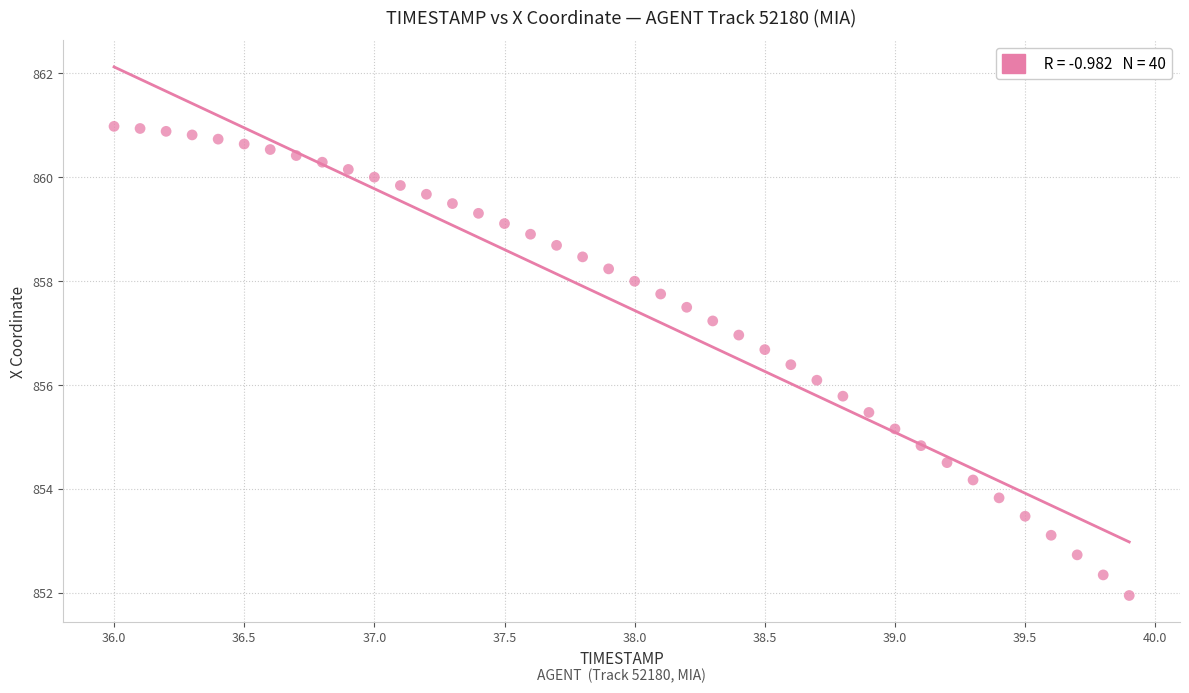

What is the range of Y values (max minus min)?

9.0